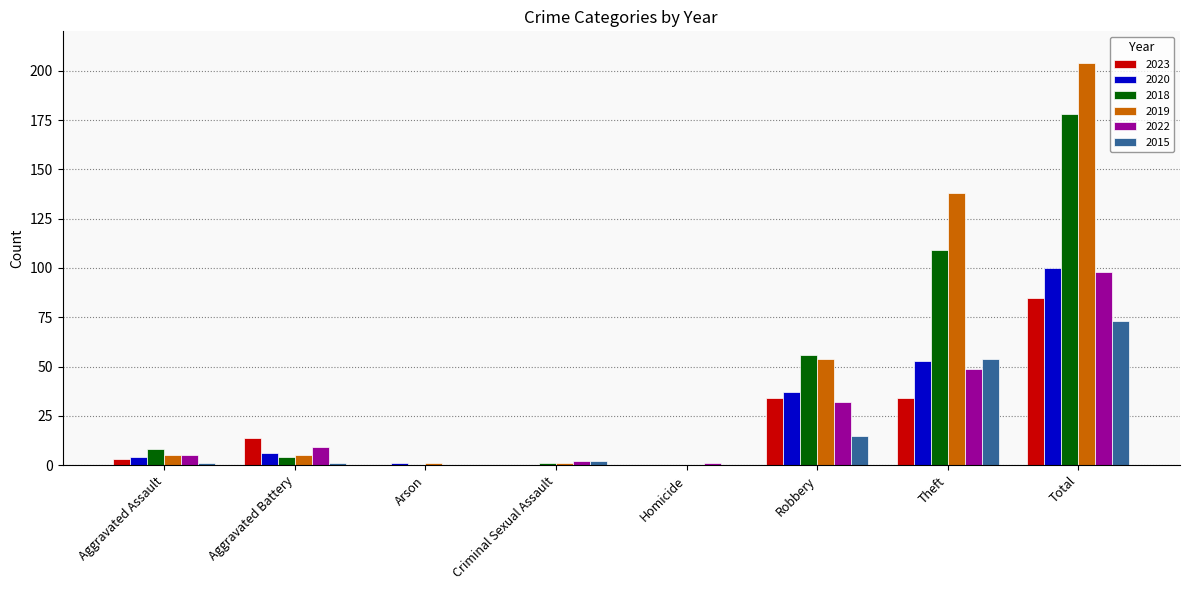

Is it true that 2015 equals 73 at Total?

True